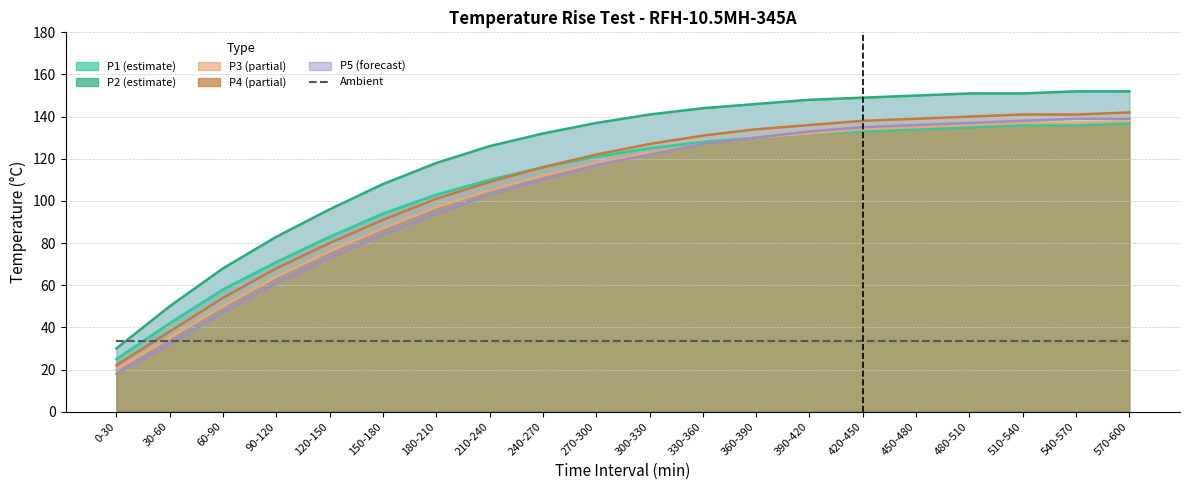

What is the label of the 1st point from the left?

0-30